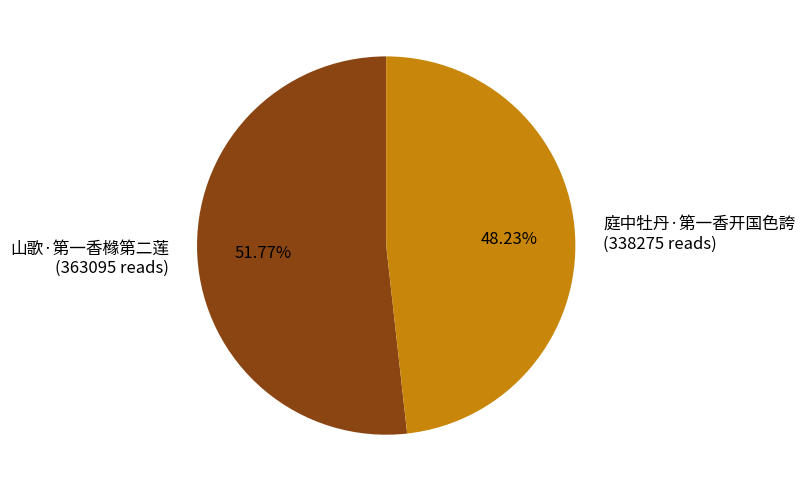

Is the sum of 山歌·第一香橼第二莲 and 庭中牡丹·第一香开国色誇 greater than half?

Yes